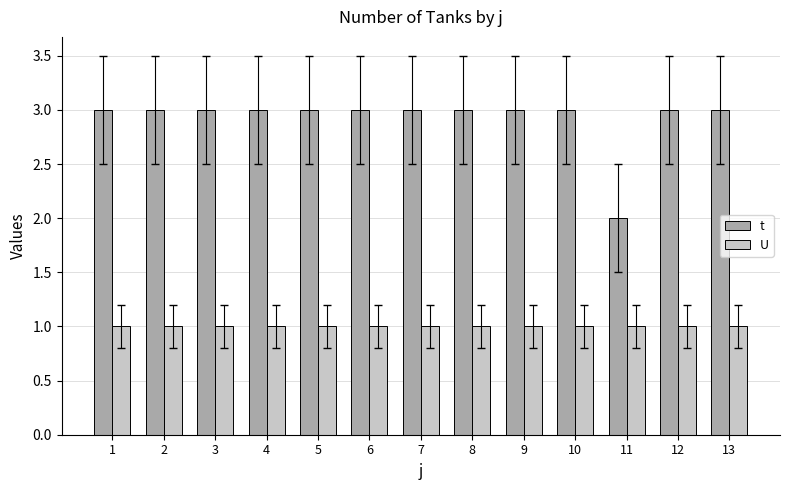

Reading right to left, transcribe all the data shown in this chart.

t: 3	3	2	3	3	3	3	3	3	3	3	3	3
U: 1	1	1	1	1	1	1	1	1	1	1	1	1